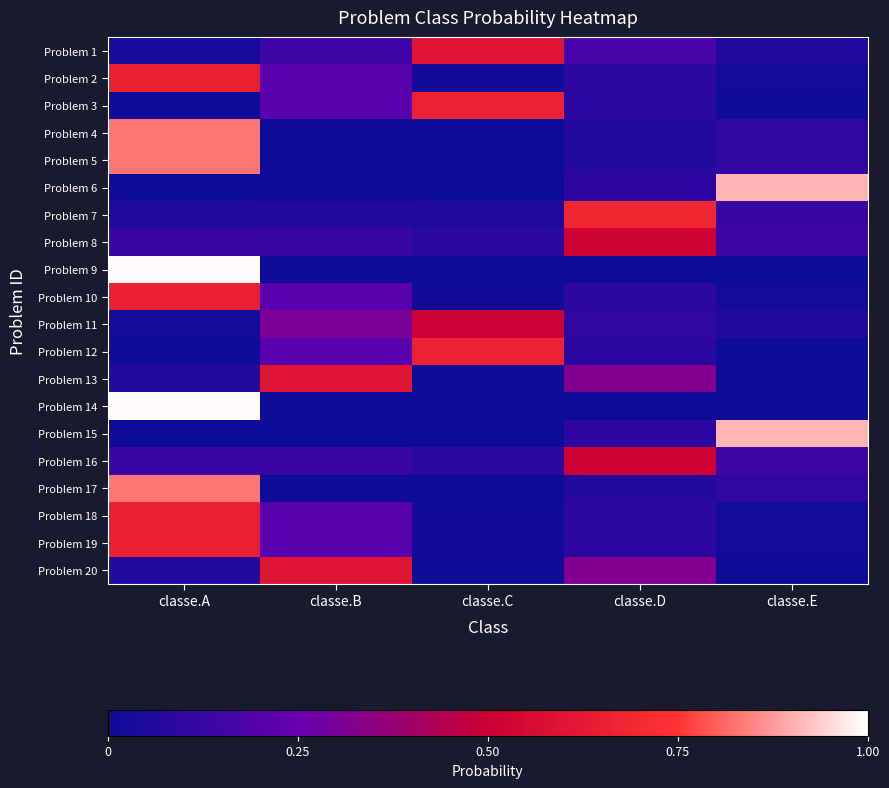

How many distinct data groups are displayed?

20